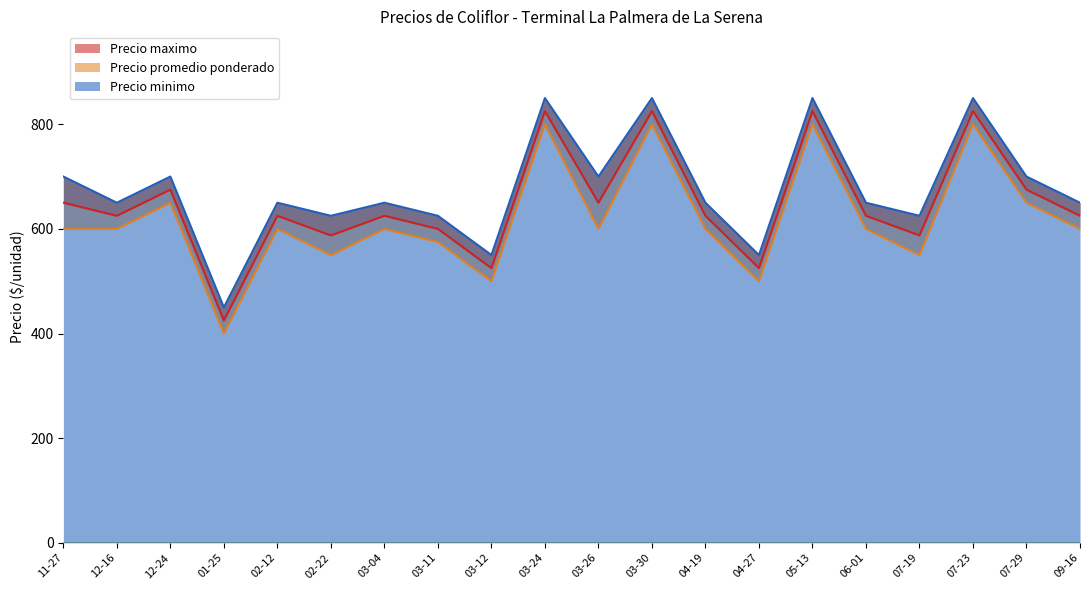

What is the label of the 35th point from the right?

2020-12-24